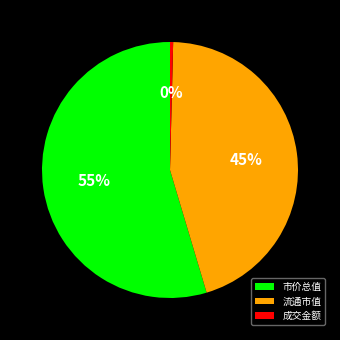

Which category has the biggest portion of the pie?

市价总值